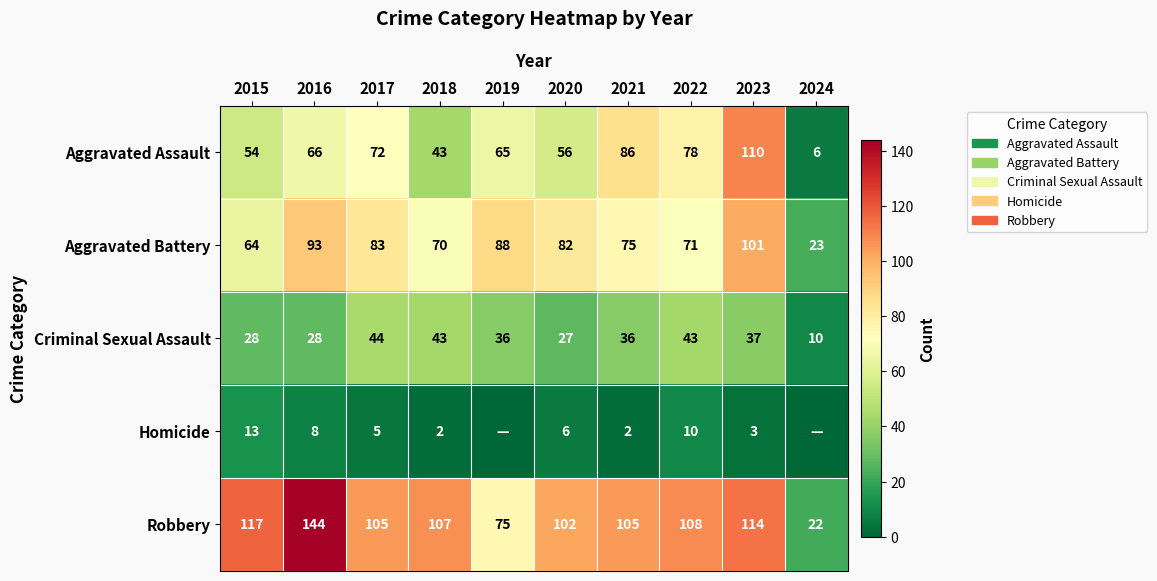

Rank the series at 2017 from highest to lowest value.

Robbery, Aggravated Battery, Aggravated Assault, Criminal Sexual Assault, Homicide